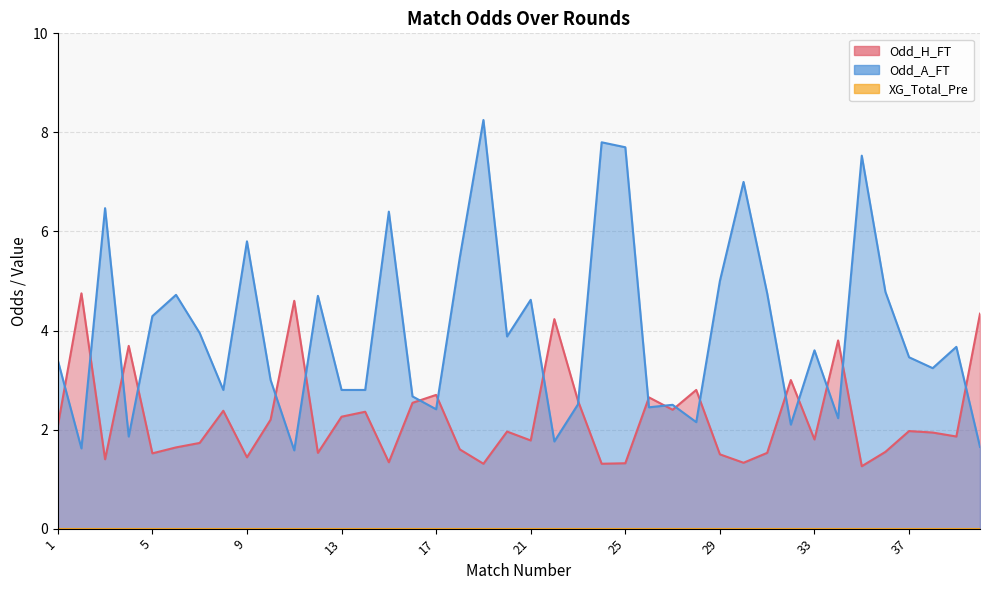

What is the value of the Odd_H_FT point at the 6th from the left?

1.6